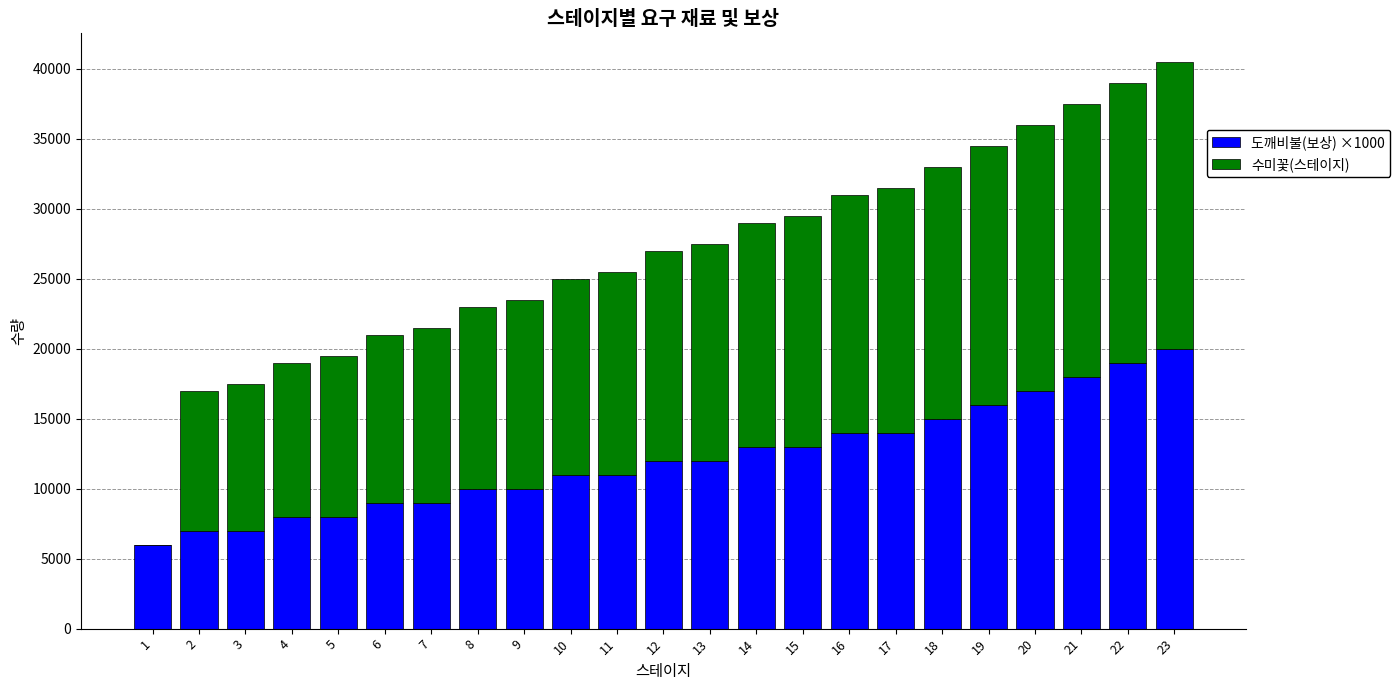

How many distinct data groups are displayed?

2